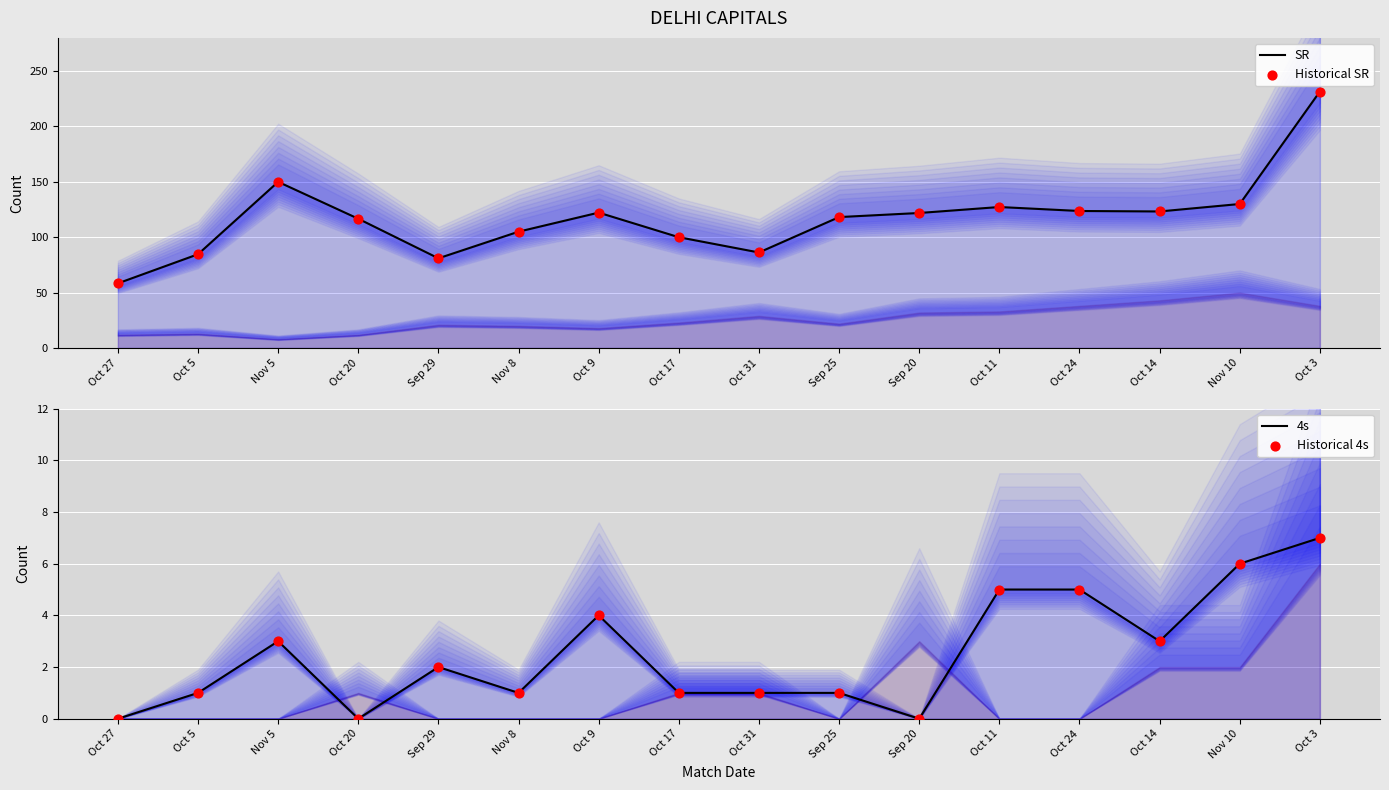

Which series reaches the maximum Y coordinate?

SR